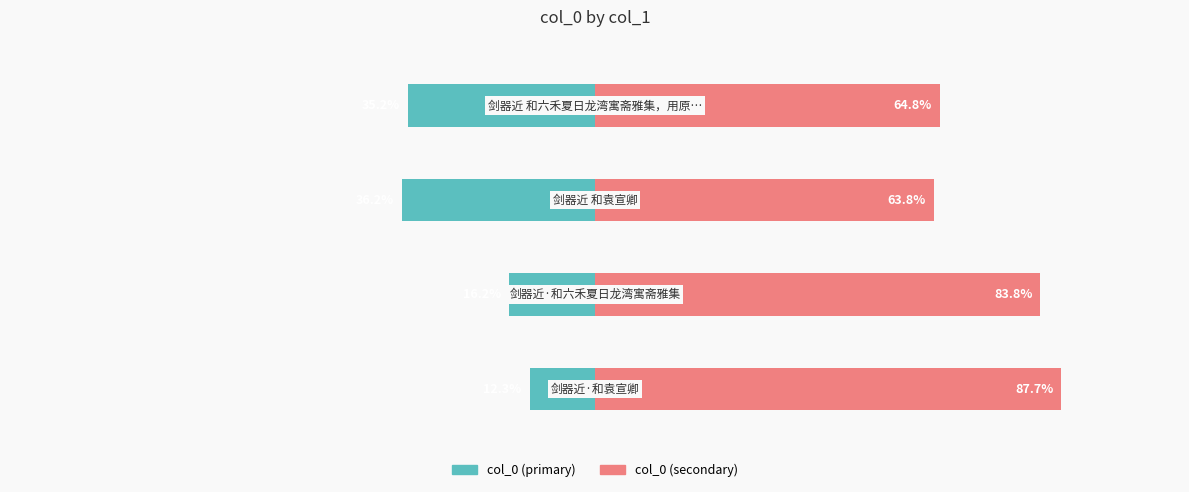

What value does the col_0 (right) series have at 2?

63.8